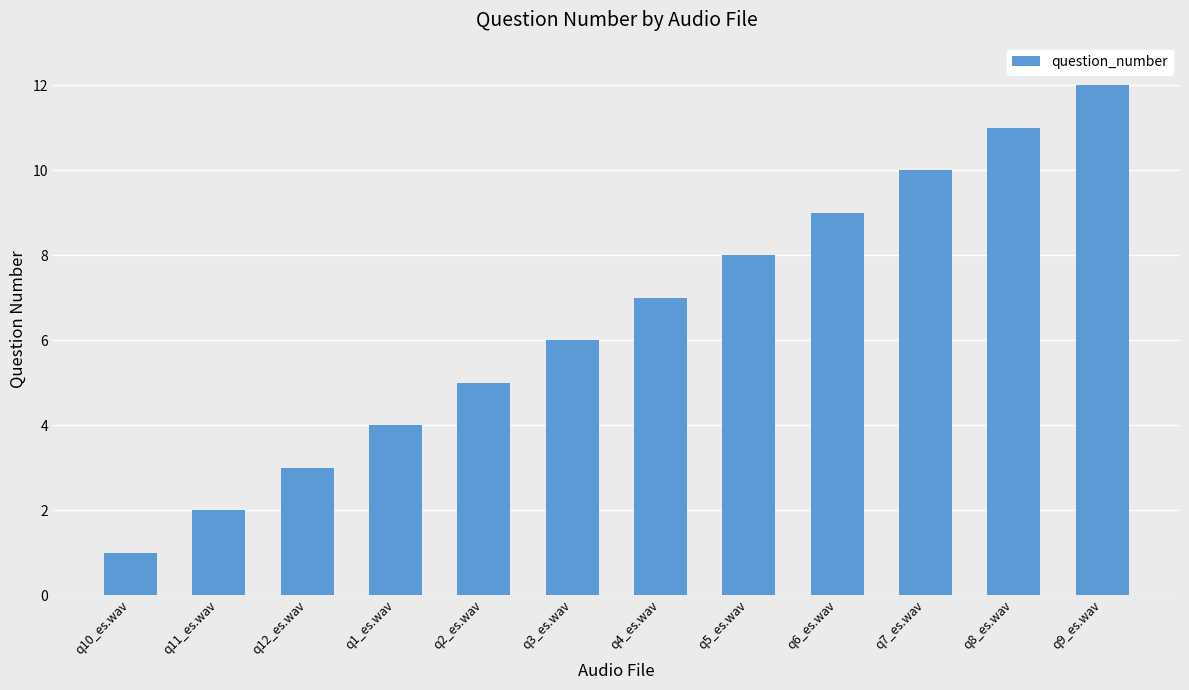

What is the label of the 4th bar from the left?

q1_es.wav